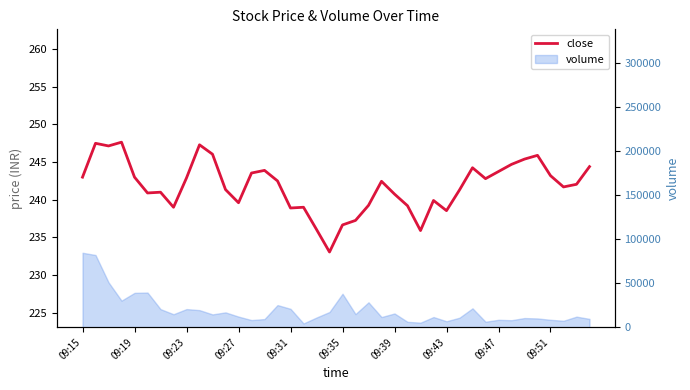

How many data points does each series have?

40